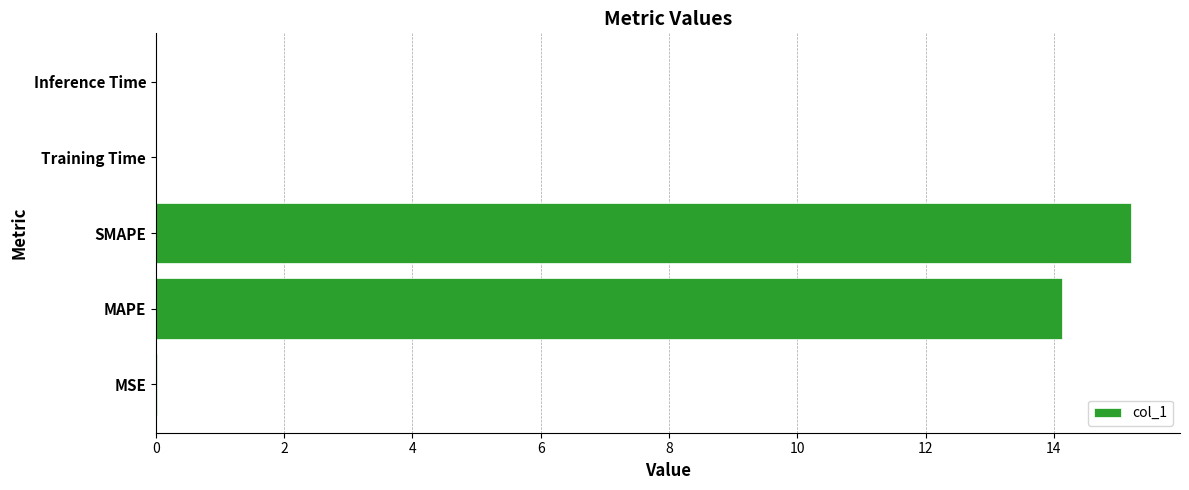

What is the sum of all values?

29.4